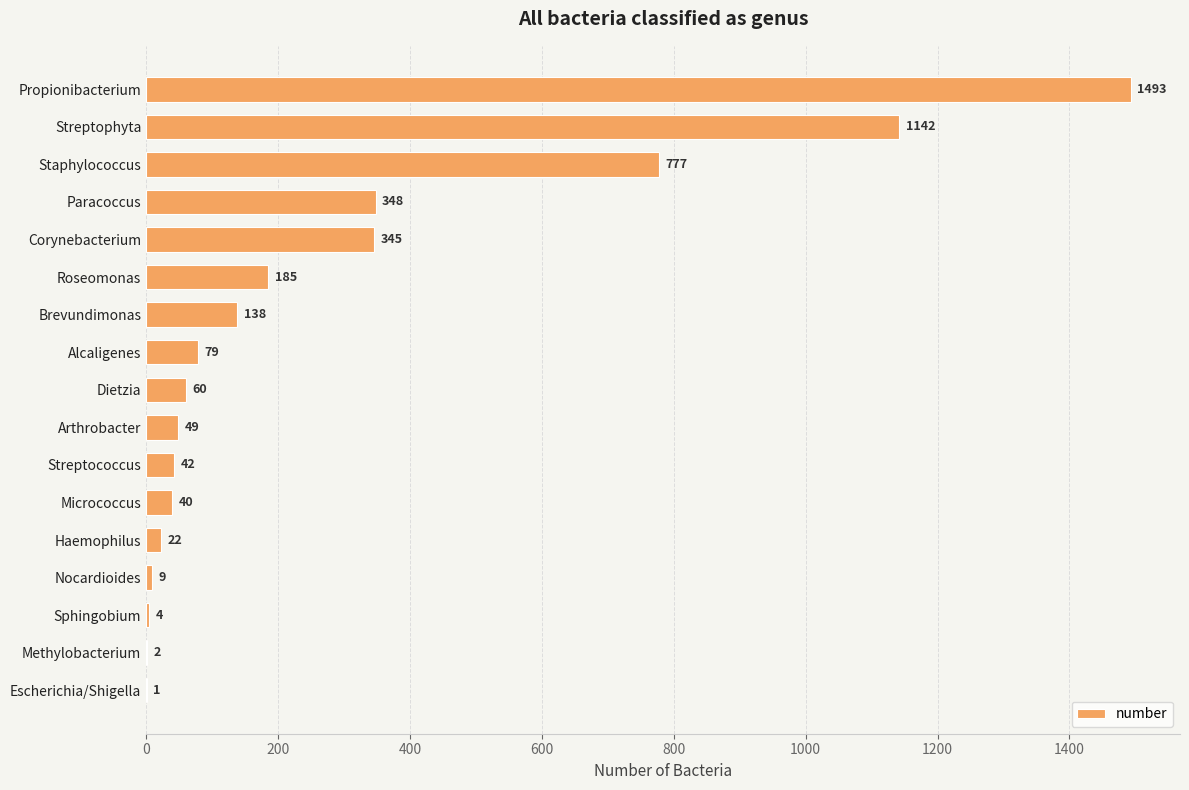

What is the ratio of the value at Sphingobium to the value at Nocardioides?

0.4